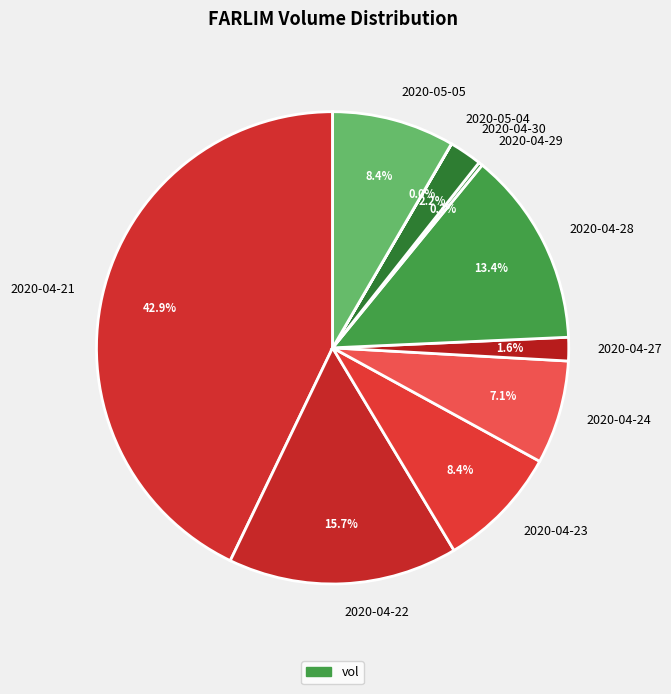

What is the largest slice in the pie chart?

2020-04-21